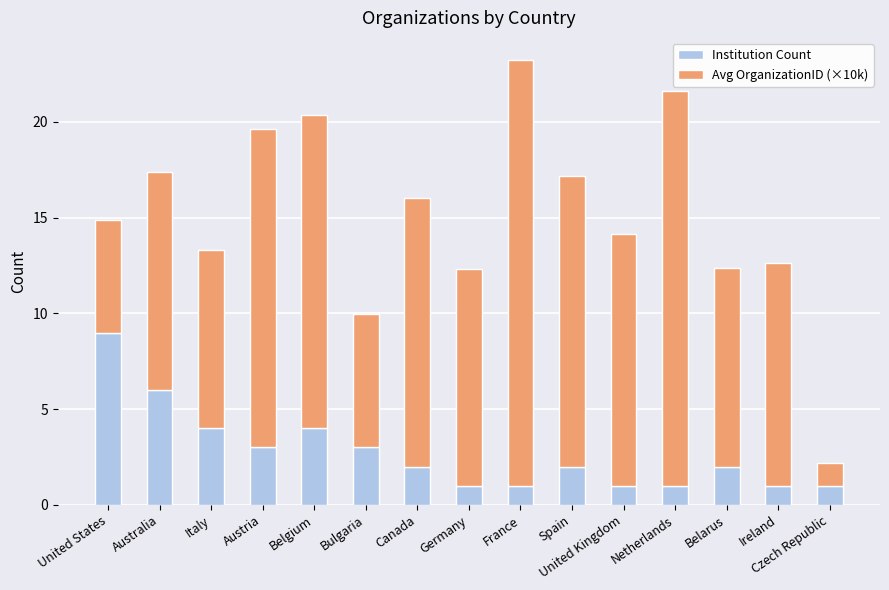

What is the value of the Institution Count bar at the 14th from the left?

1.0